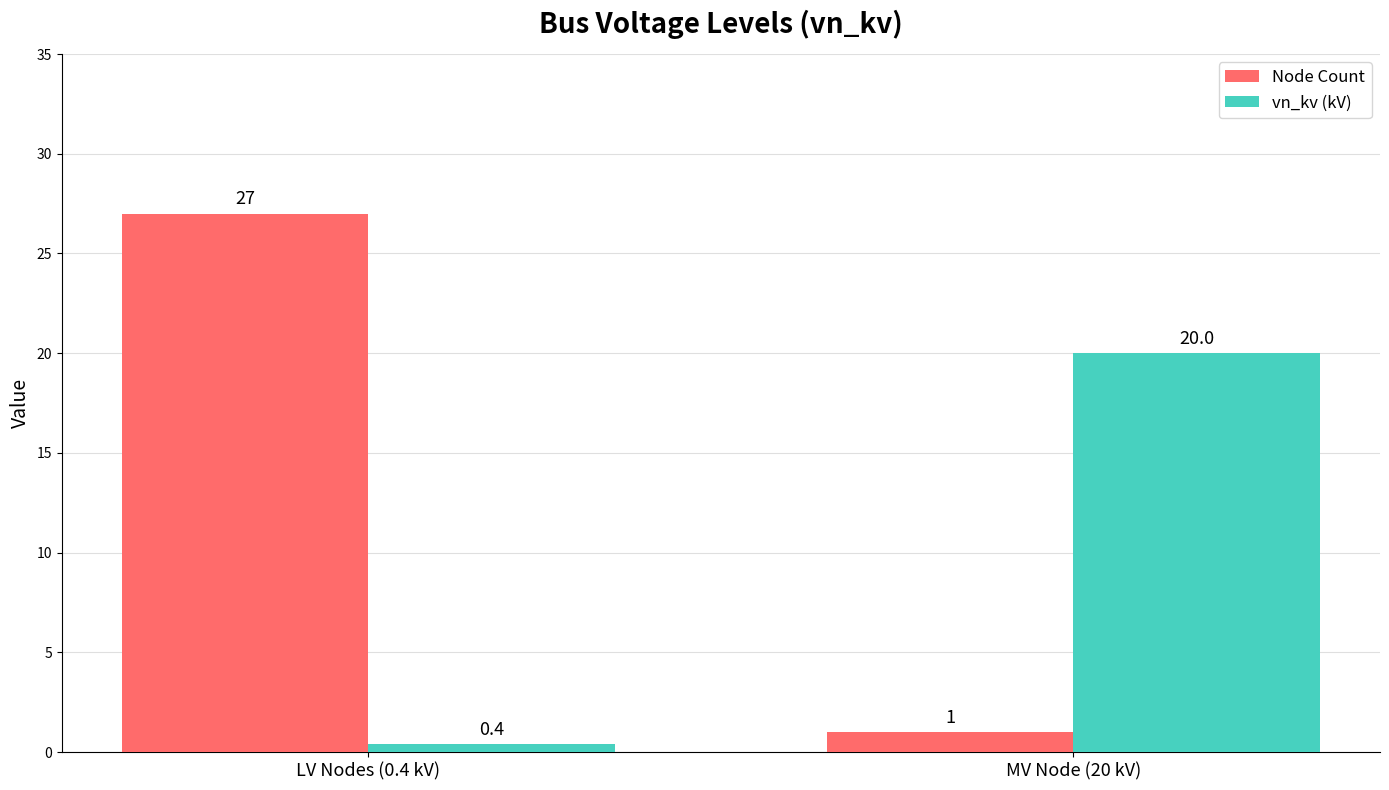

Which series has the largest total across all categories?

Node Count